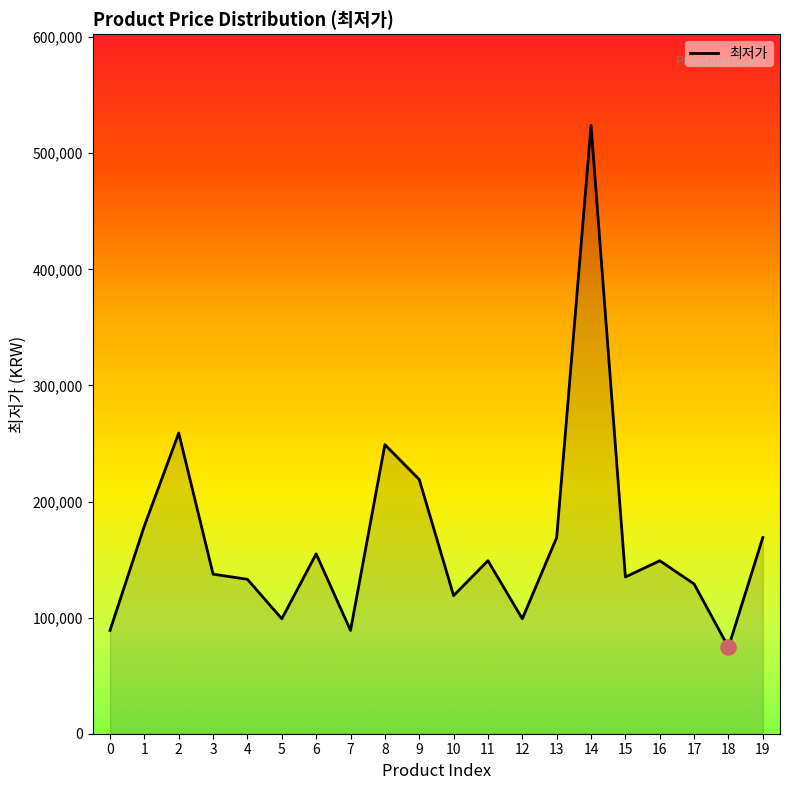

Approximately how many times larger is the value at 14 compared to 11?

3.5